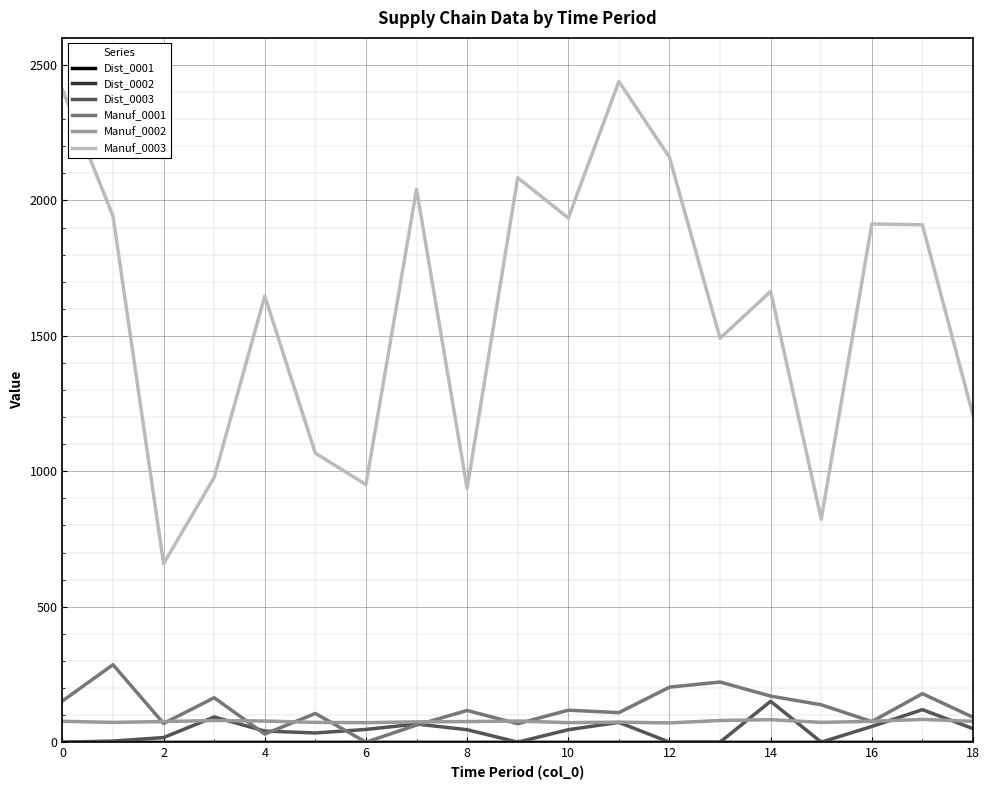

Does the chart display data point markers on the line(s)?

No